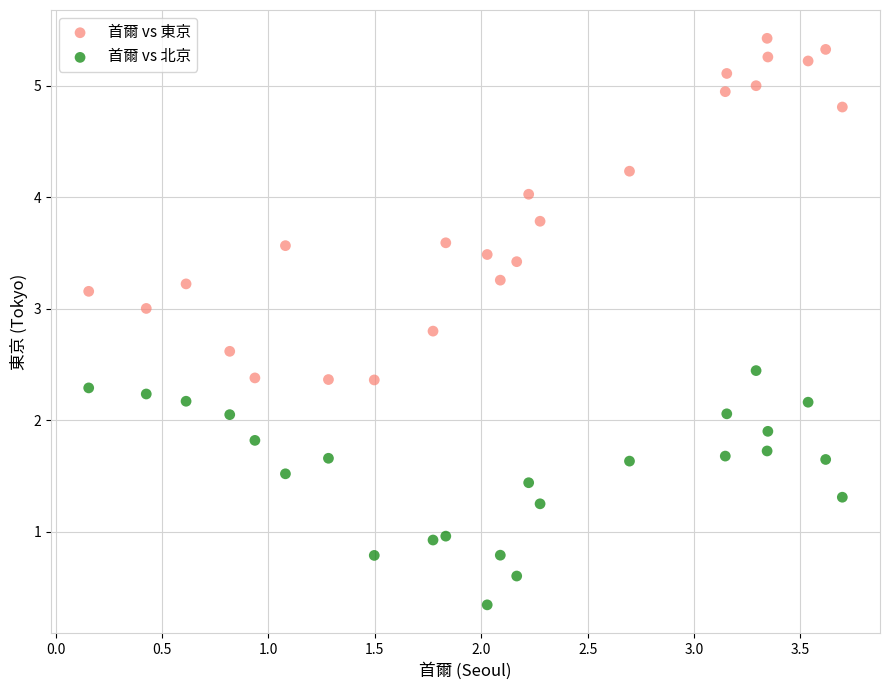

What are all the series names shown in the legend?

首爾 vs 東京, 首爾 vs 北京